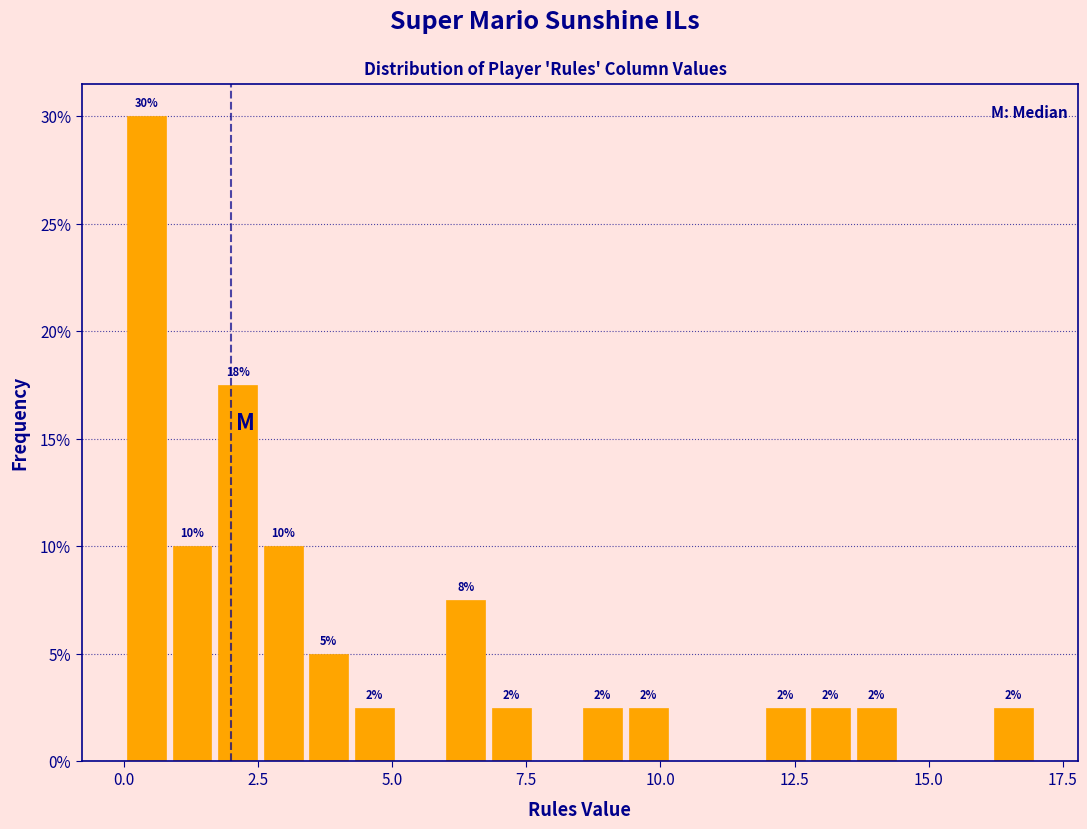

Around what value on the x-axis is the tallest bar? Give the approximate position of its centre, as read against the axis.

0.5